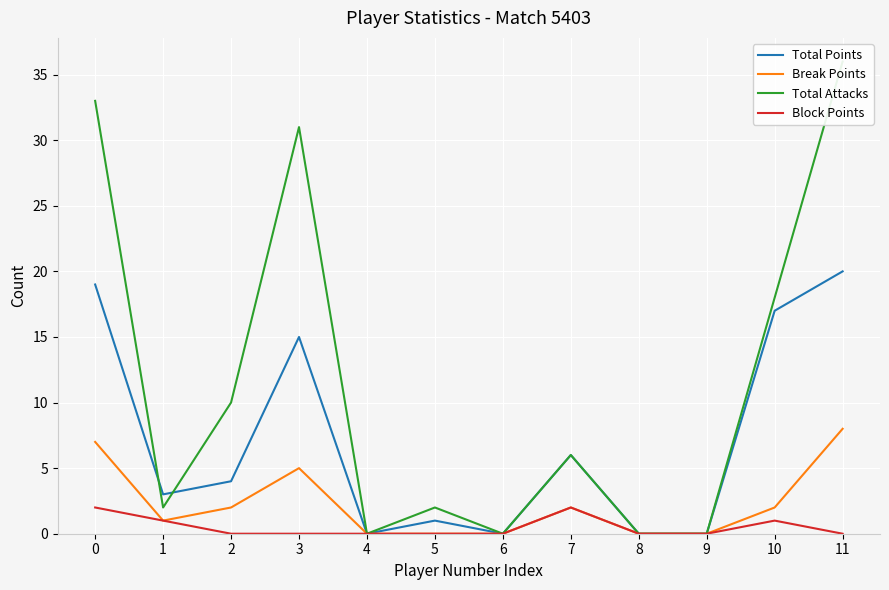

Reading right to left, list all the values displayed in this chart.

Total Points: 20	17	0	0	6	0	1	0	15	4	3	19
Break Points: 8	2	0	0	2	0	0	0	5	2	1	7
Total Attacks: 36	18	0	0	6	0	2	0	31	10	2	33
Block Points: 0	1	0	0	2	0	0	0	0	0	1	2